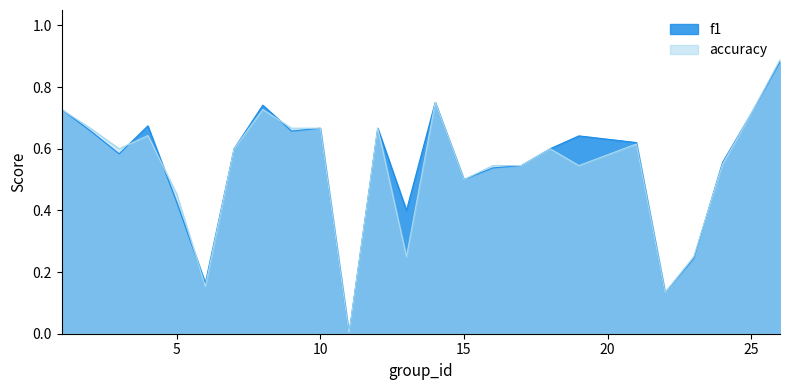

Reading left to right, what are all the values shown in this chart?

f1: 1=0.7	2=0.7	3=0.6	4=0.7	5=0.4	6=0.2	7=0.6	8=0.7	9=0.7	10=0.7	11=0.0	12=0.7	13=0.4	14=0.8	15=0.5	16=0.5	17=0.5	18=0.6	19=0.6	21=0.6	22=0.1	23=0.2	24=0.6	25=0.7	26=0.9
accuracy: 1=0.7	2=0.7	3=0.6	4=0.6	5=0.5	6=0.2	7=0.6	8=0.7	9=0.7	10=0.7	11=0.0	12=0.7	13=0.2	14=0.8	15=0.5	16=0.5	17=0.5	18=0.6	19=0.5	21=0.6	22=0.1	23=0.2	24=0.6	25=0.7	26=0.9